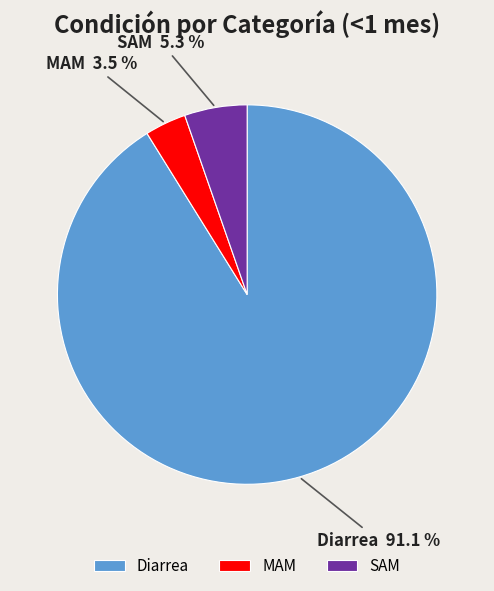

Which category has the biggest portion of the pie?

Diarrea